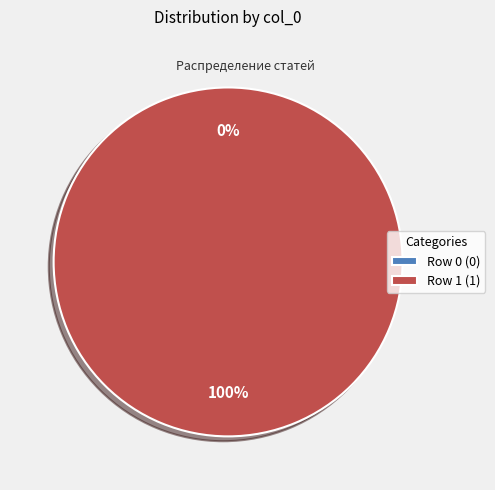

What percentage do Row 1 and Row 0 together represent?

100.0%